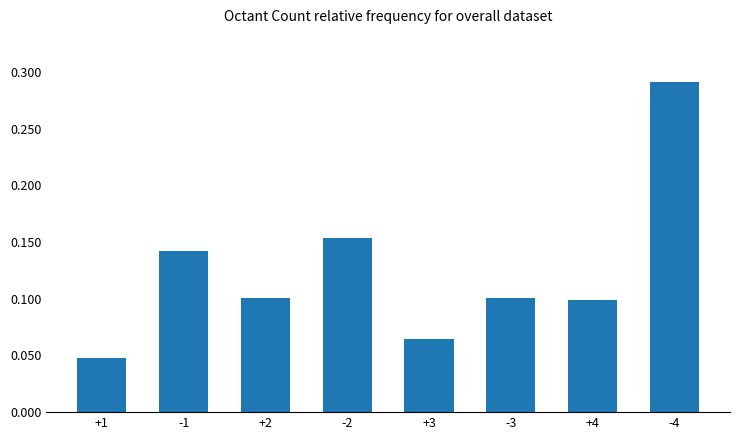

Which category has the highest value across all series?

-4